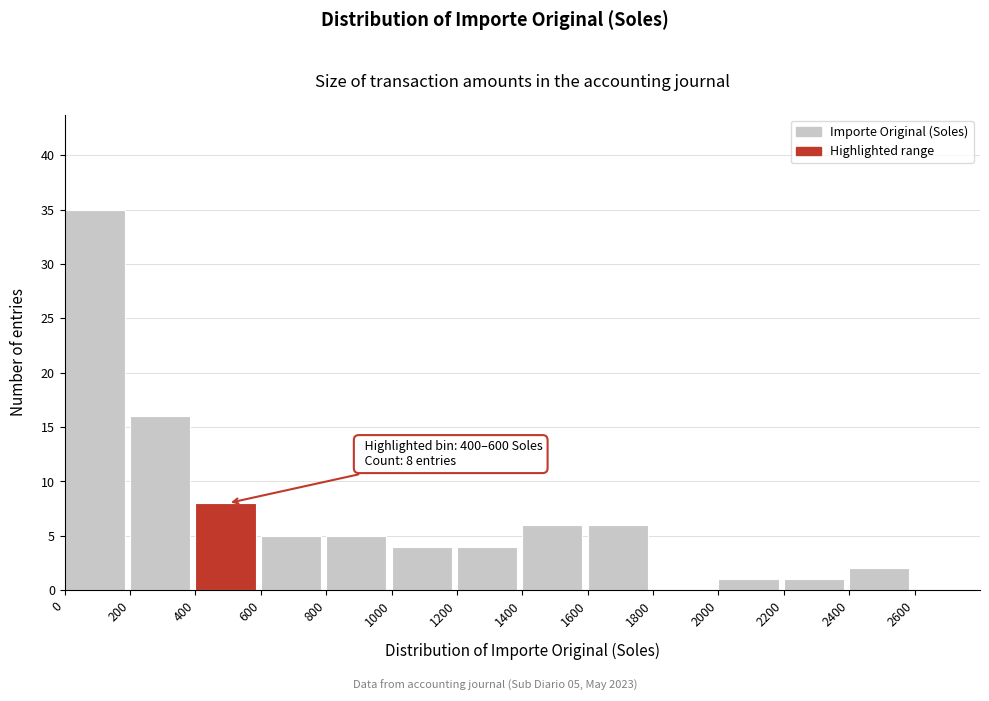

Which range on the x-axis has the tallest bar?

0 to 200